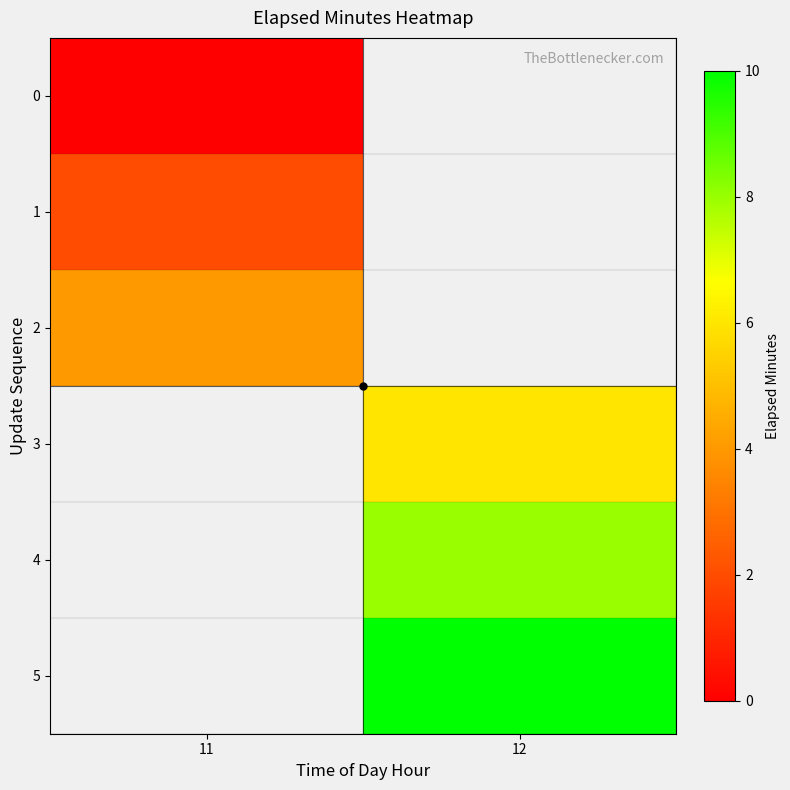

What is the difference between the highest and lowest values at 11?

4.0